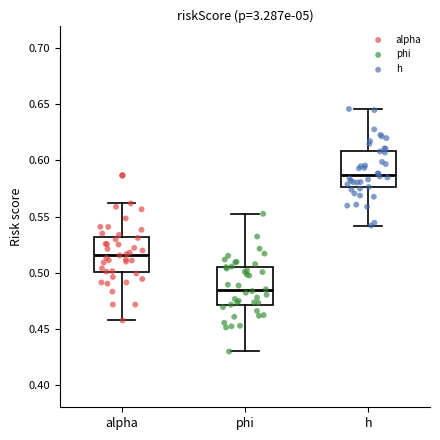

Where is the lower edge of the box for phi on the y-axis? The values are not printed on the chart, so give them approximately, as read against the axis.

0.470